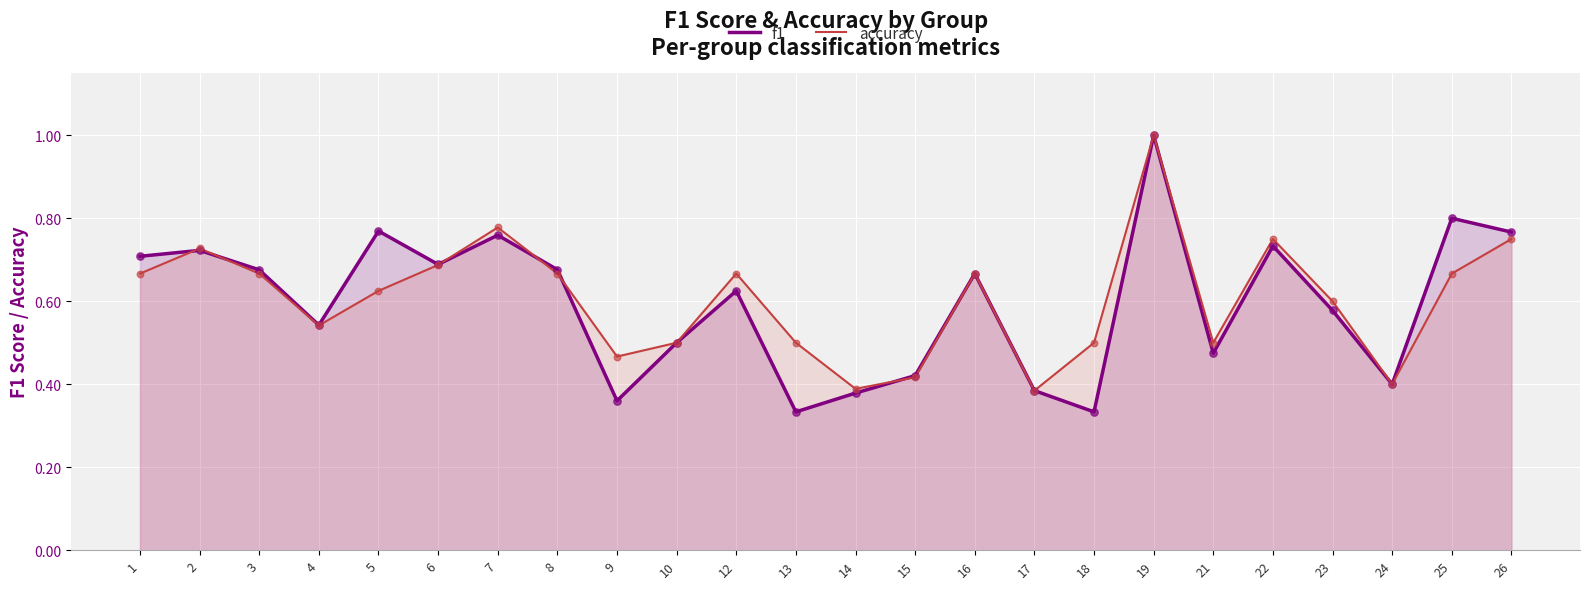

Which series reaches the minimum Y coordinate?

f1